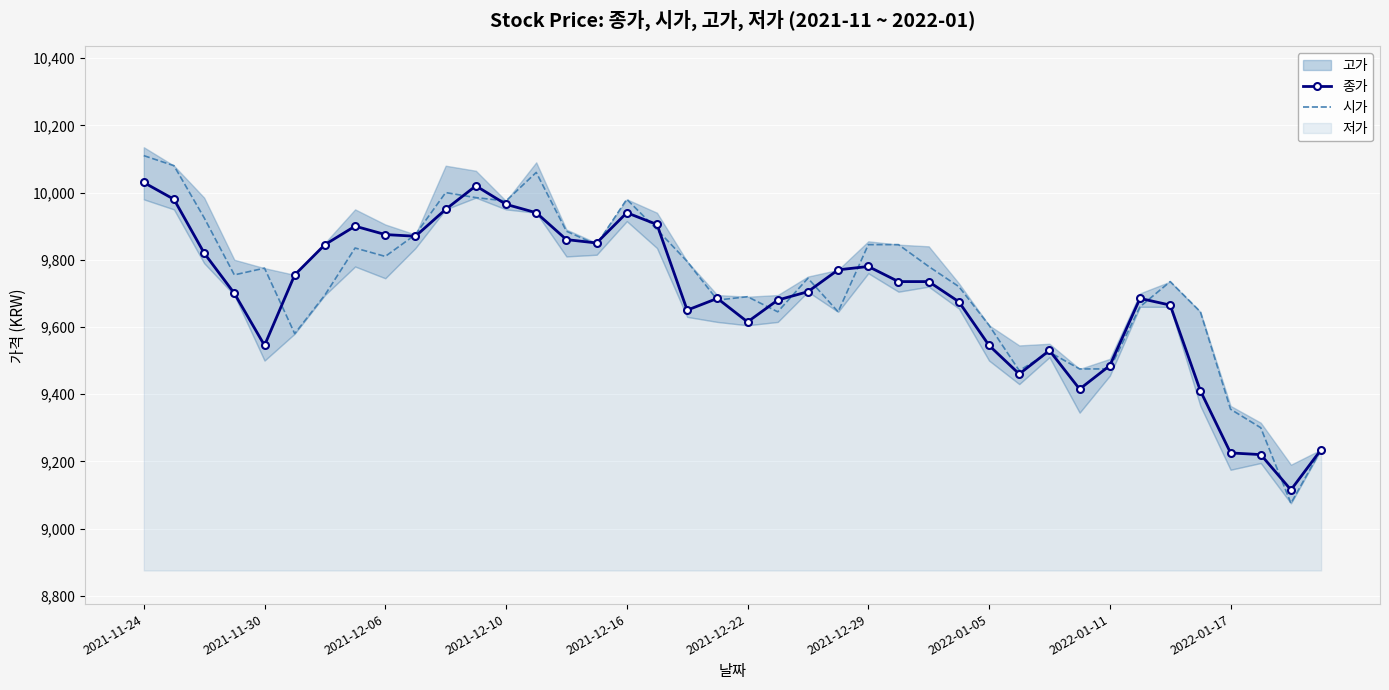

At which category is the sum across all series the highest?

2021-11-24